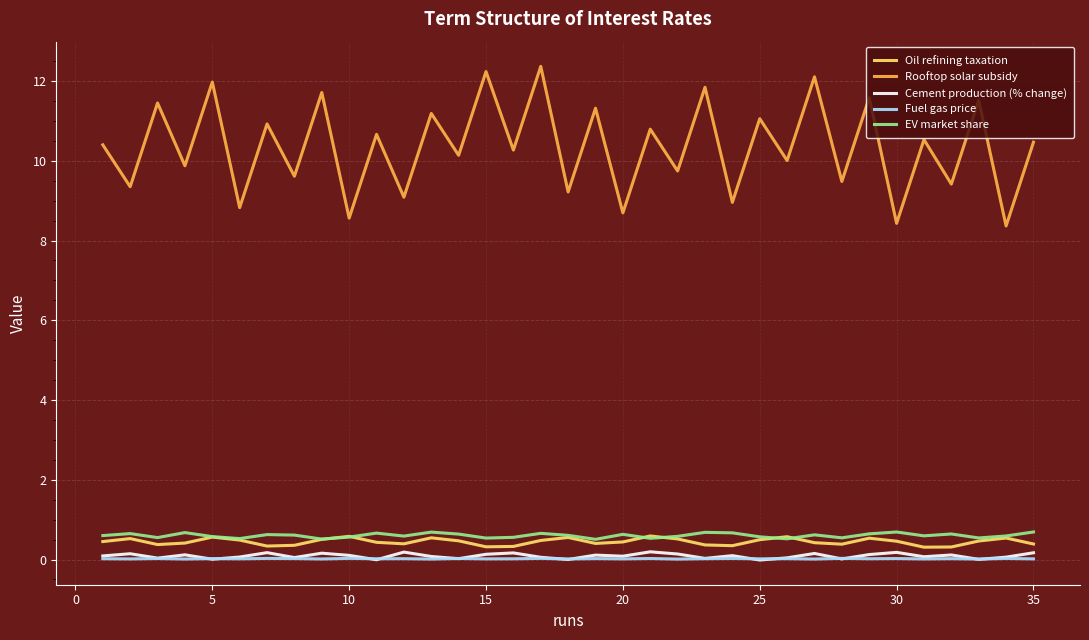

Which series has the largest total across all categories?

Rooftop solar subsidy